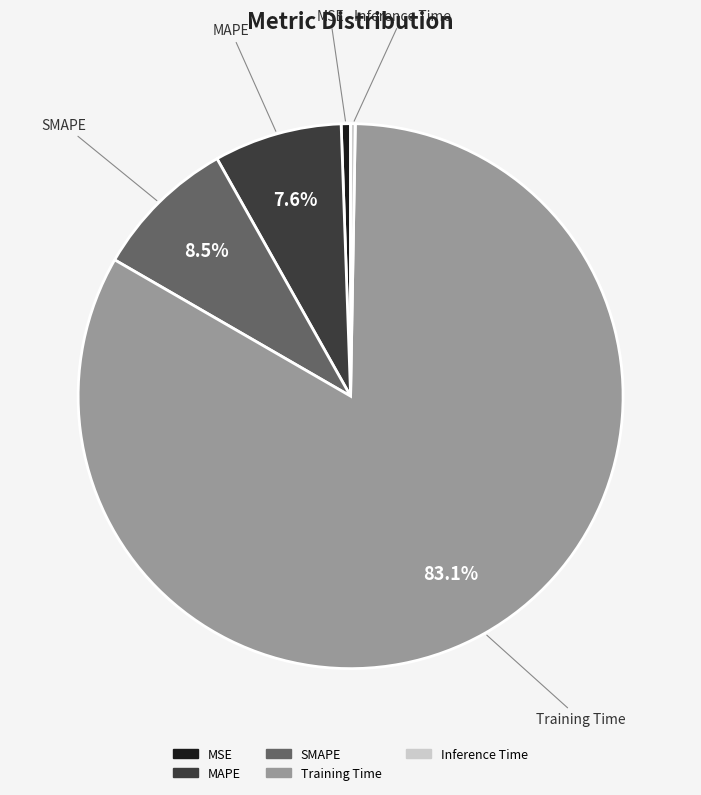

Is the sum of Training Time and MAPE greater than half?

Yes